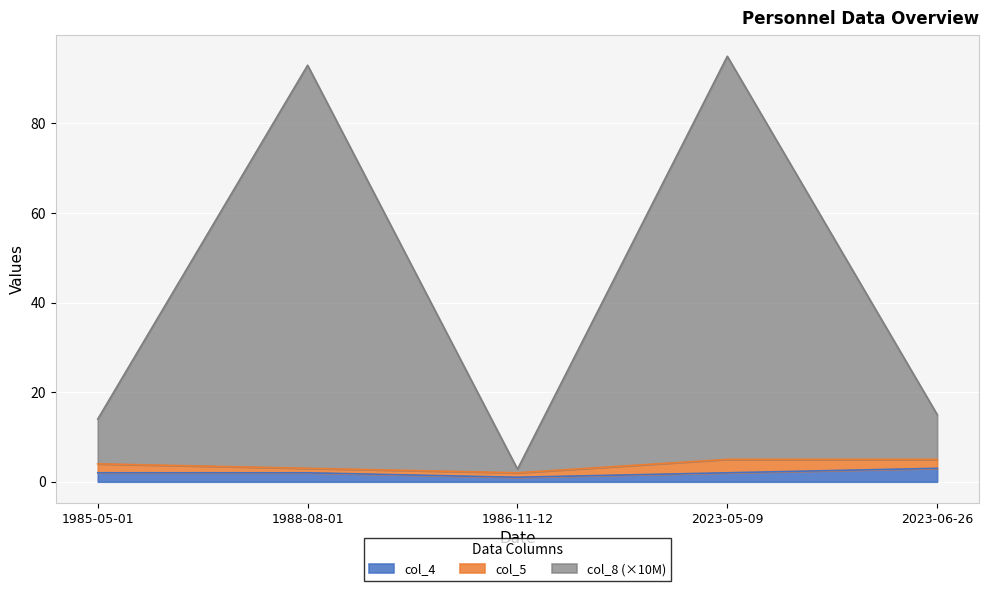

List the labels in order of col_4 value, smallest first.

1986-11-12, 1985-05-01, 1988-08-01, 2023-05-09, 2023-06-26